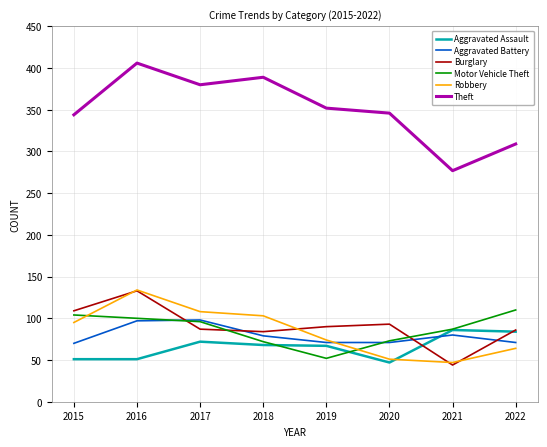

Which series has the widest spread of values?

Theft